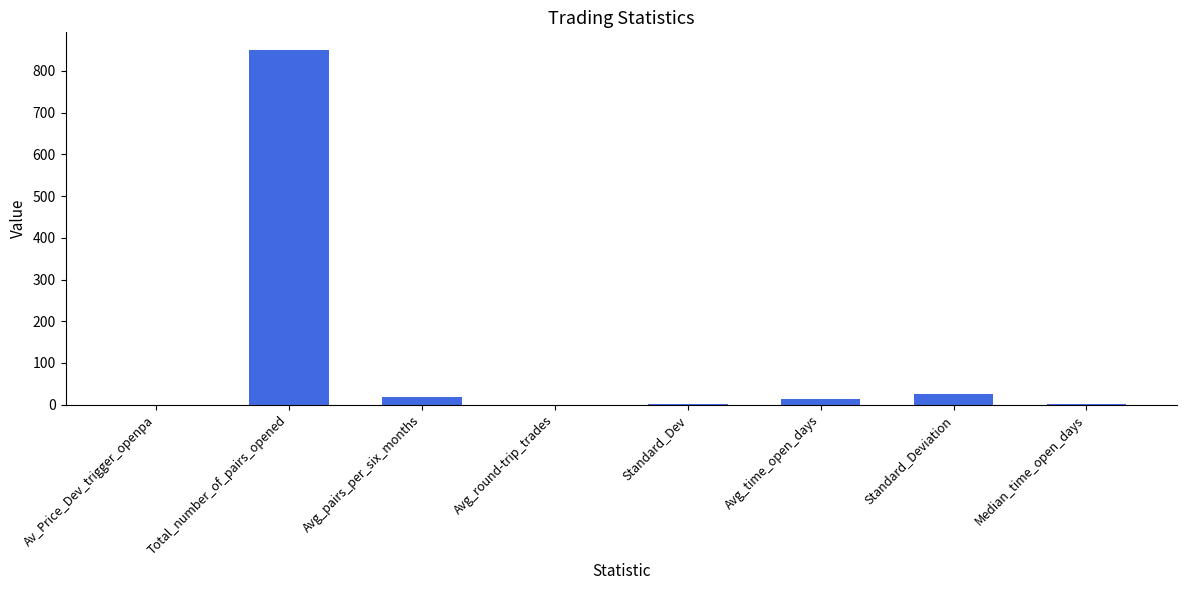

True or false: the data shows 850.0 at Total_number_of_pairs_opened.

True